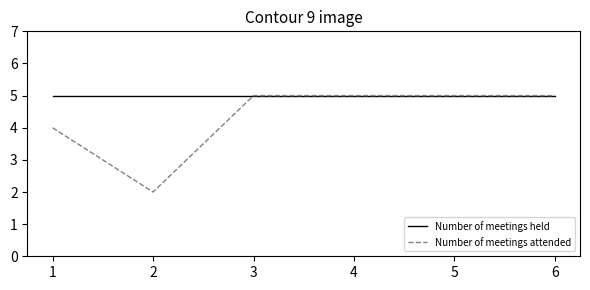

Is this an area chart (filled region under the line)?

No